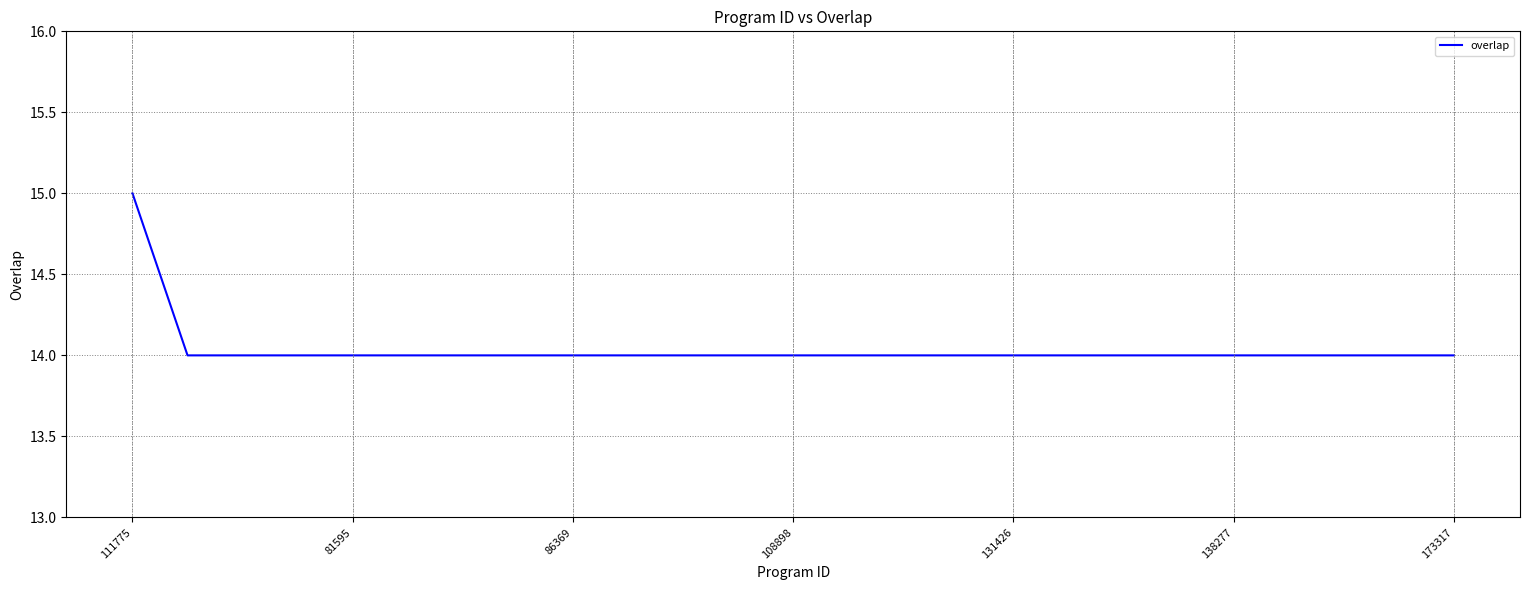

What is the greatest value displayed?

15